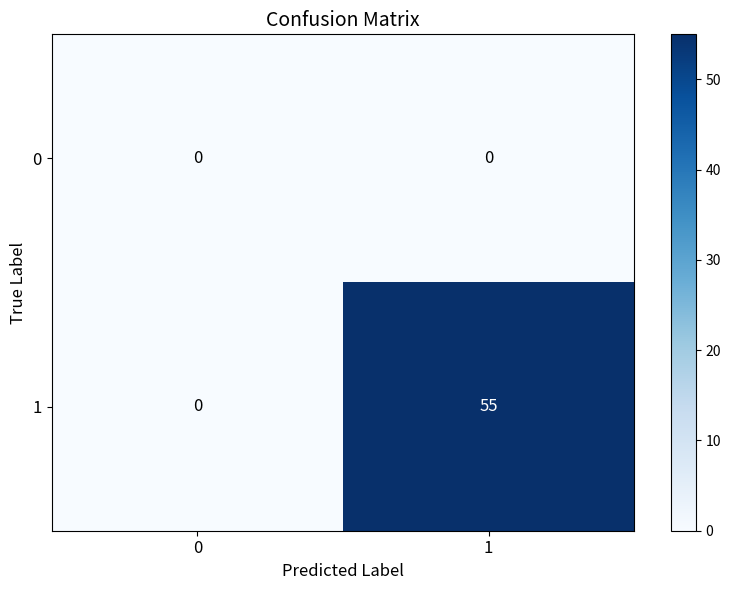

What is the maximum value for 1?

55